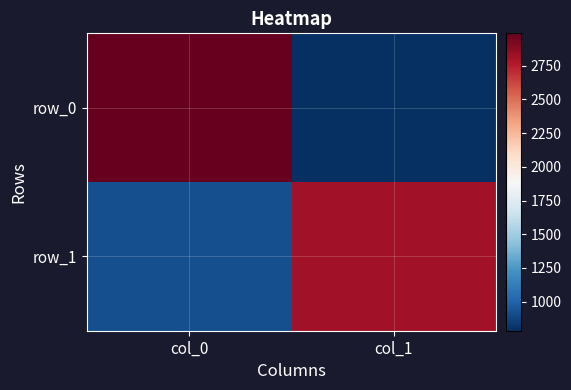

What is the total value across all series at col_0?

3906.7